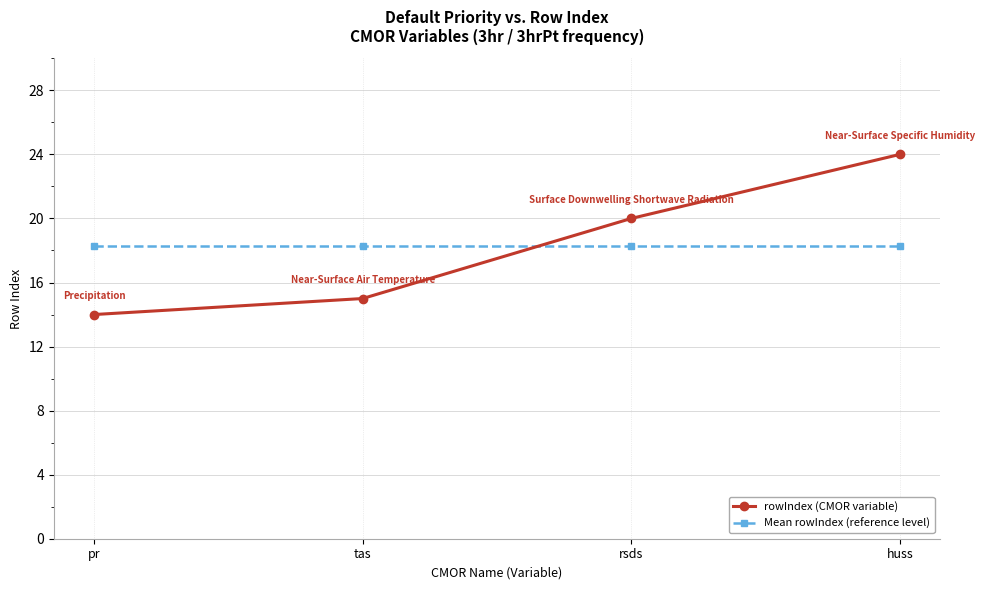

Which label corresponds to the largest value in the chart?

huss